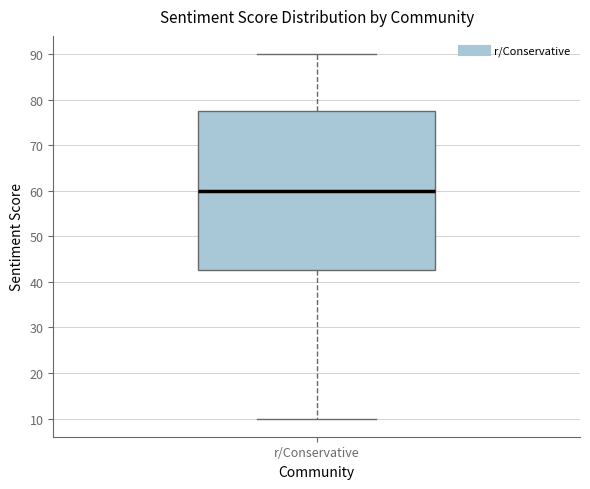

Transcribe this box plot: give where the median line is, the range the box spans, and where the two whiskers end, as read against the y-axis. The values are not printed on the chart, so give them approximately, as read against the axis.

median 60, box 43 to 78, whiskers 10 to 90